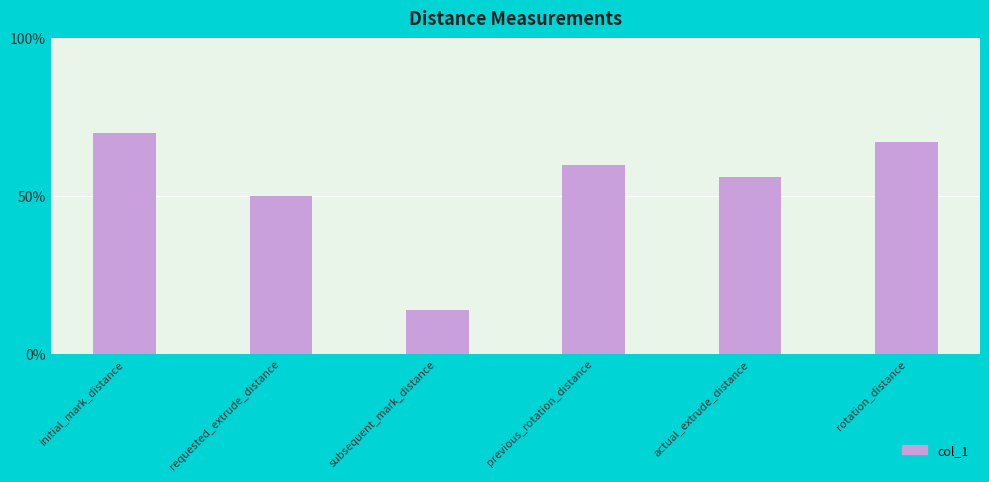

True or false: the data shows 60.0 at previous_rotation_distance.

True